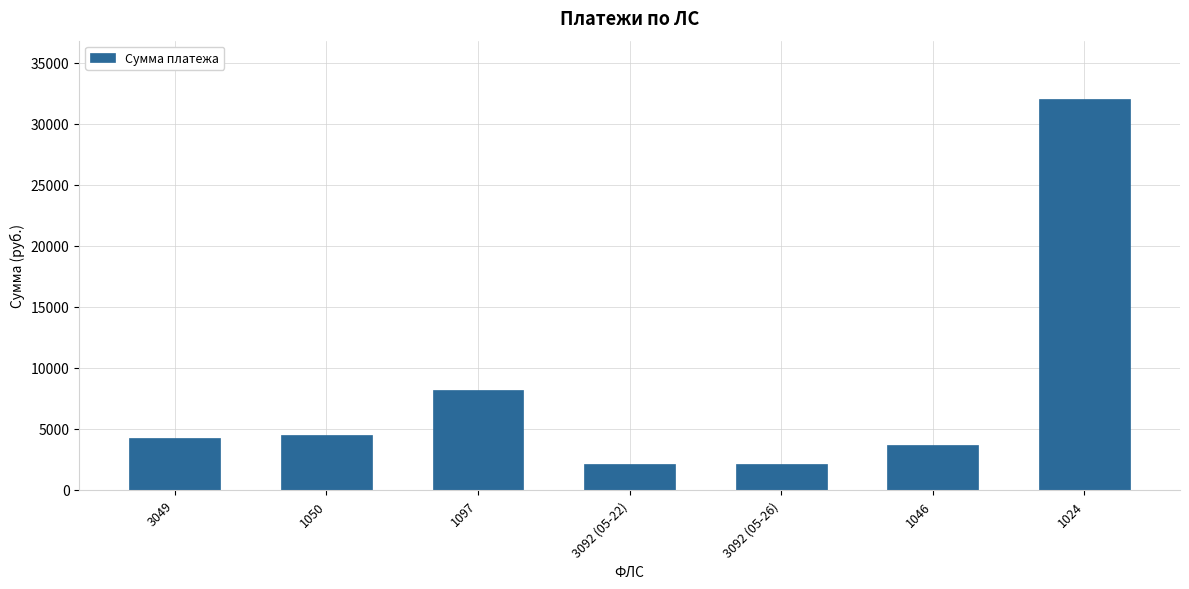

Which label corresponds to the largest value in the chart?

1024